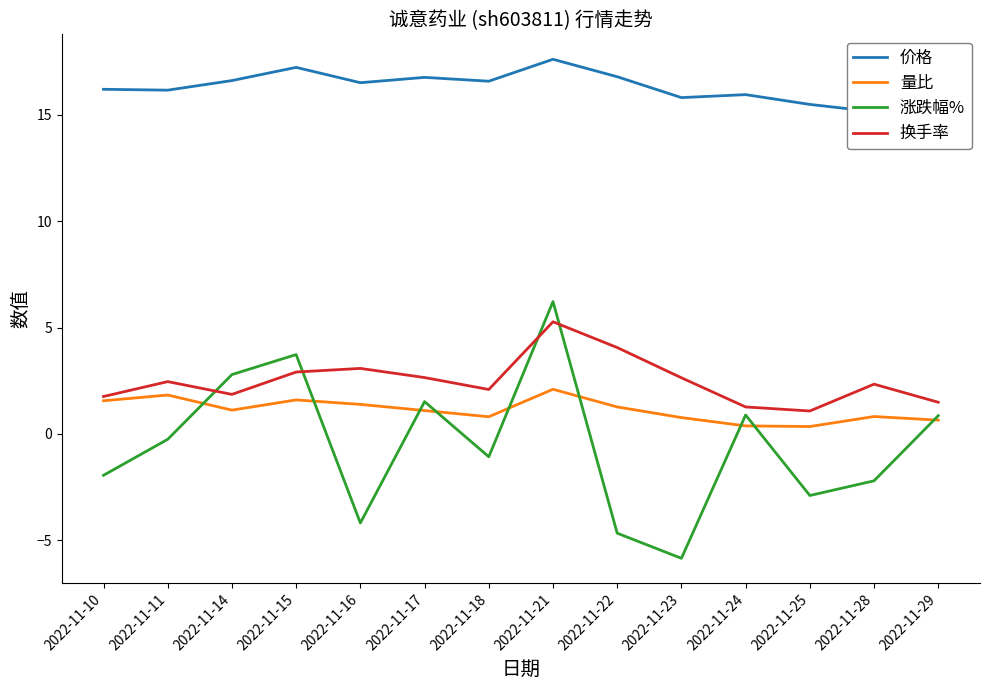

What is the sum of all 换手率 values?

35.0